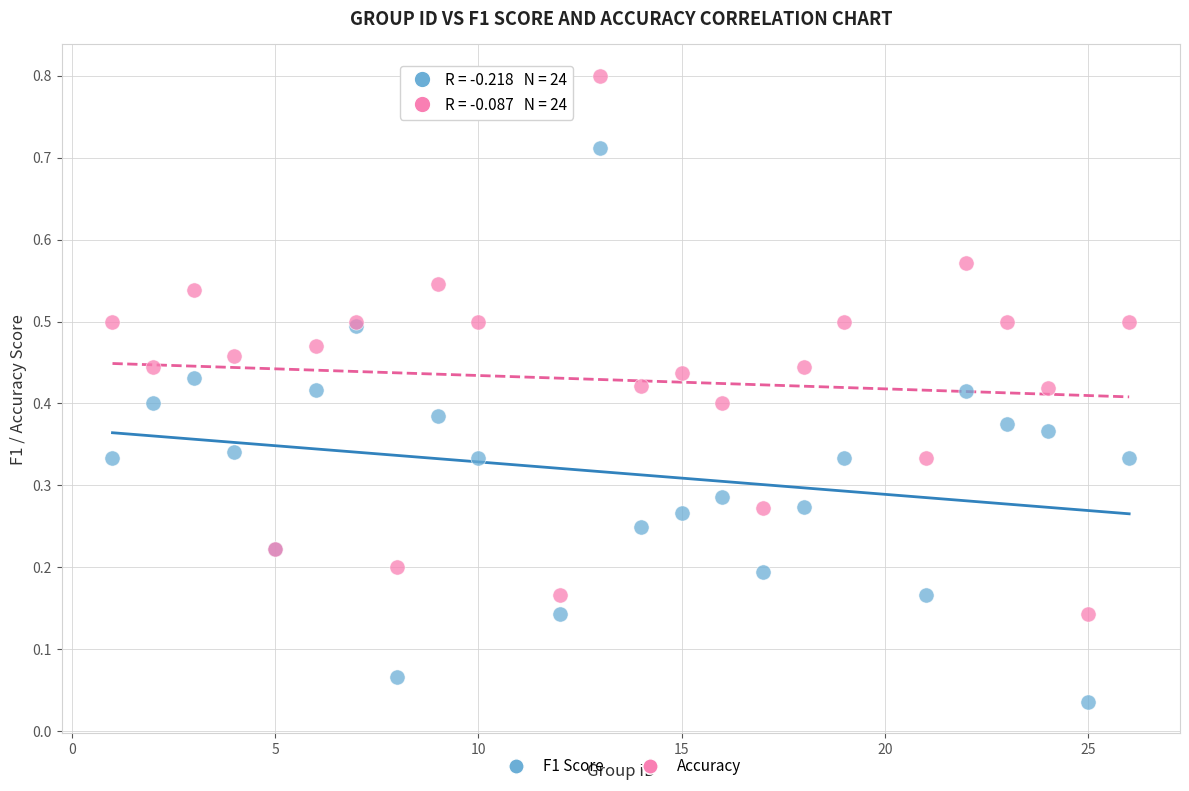

Which series reaches the maximum Y coordinate?

Accuracy